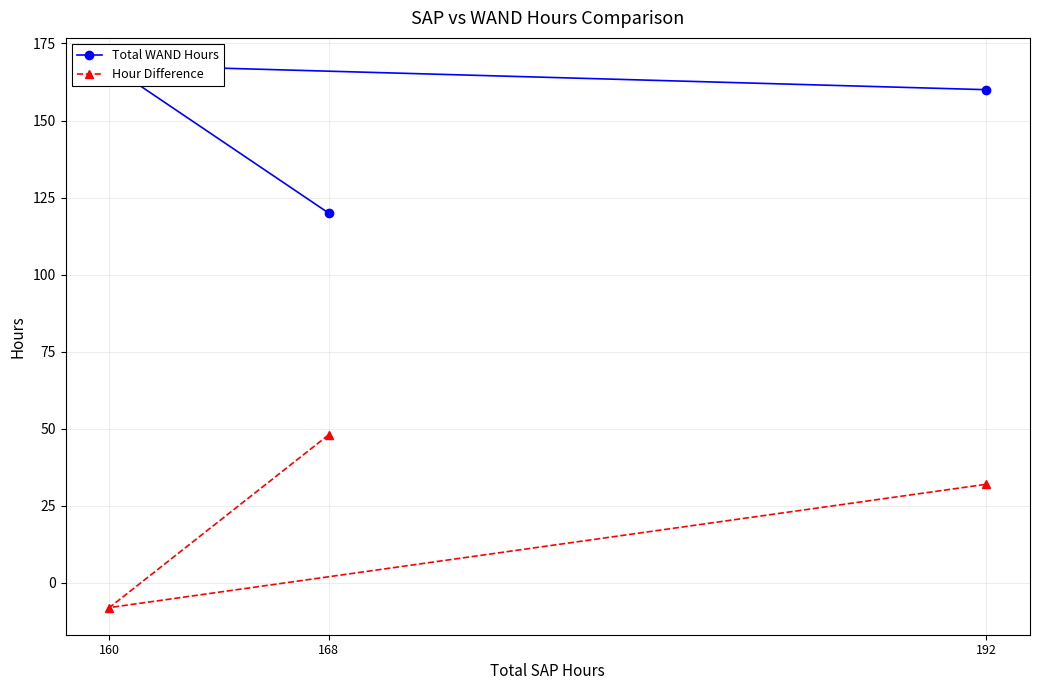

Reading left to right, extract all data points from this chart.

Total WAND Hours: 120	168	160
Hour Difference: 48	-8	32